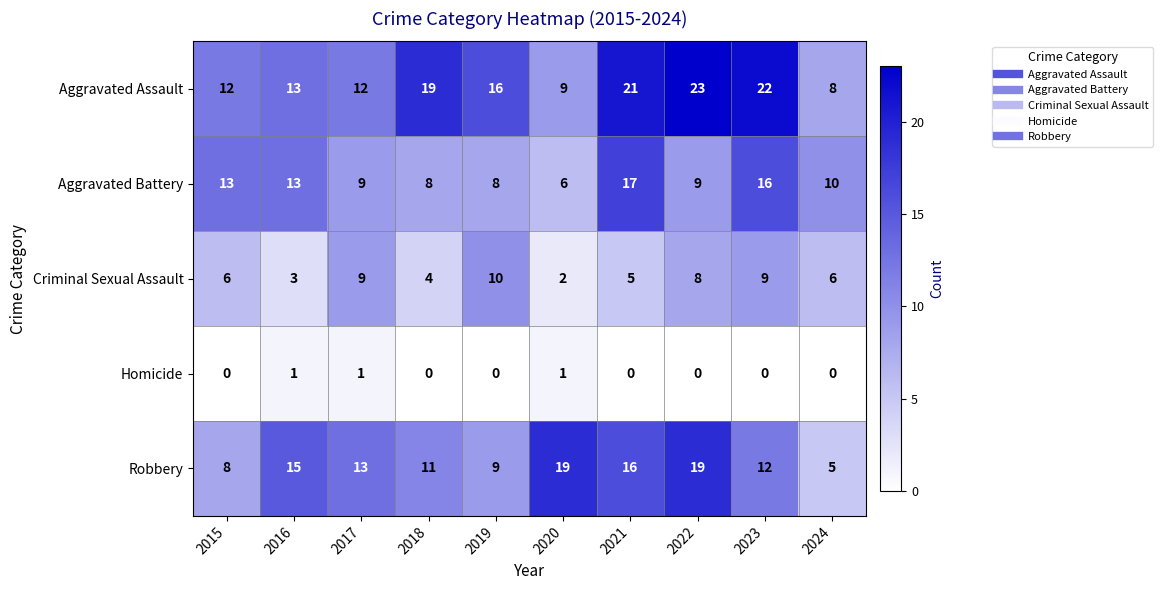

What is the difference between the maximum and second lowest values in the Criminal Sexual Assault series?

7